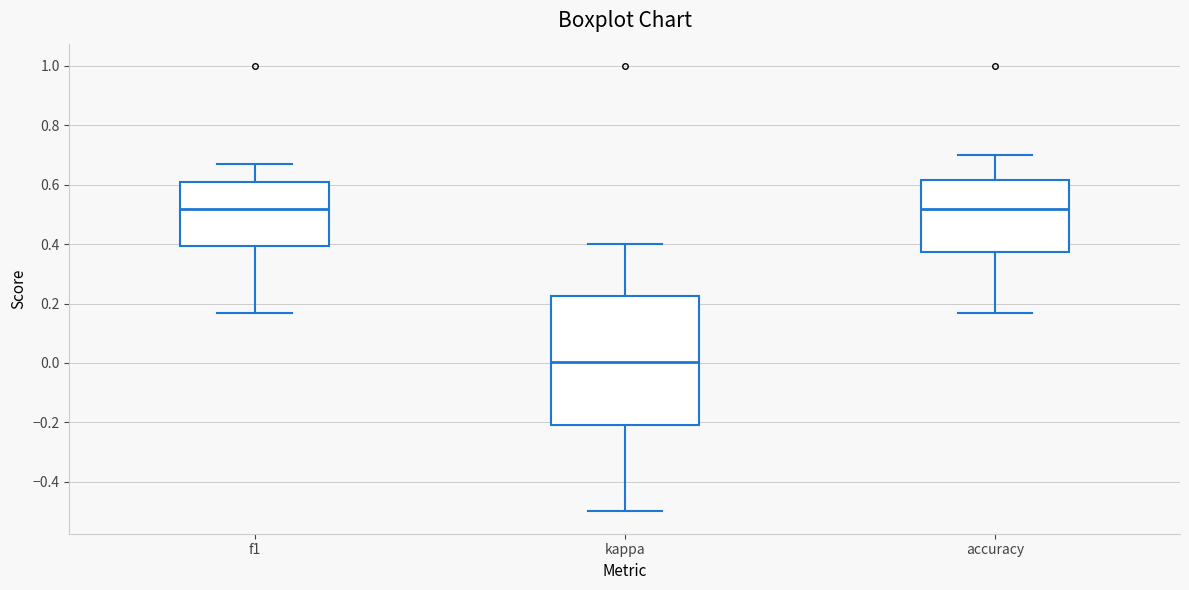

Where does the median line of the box for accuracy sit on the y-axis? The values are not printed on the chart, so give them approximately, as read against the axis.

0.52